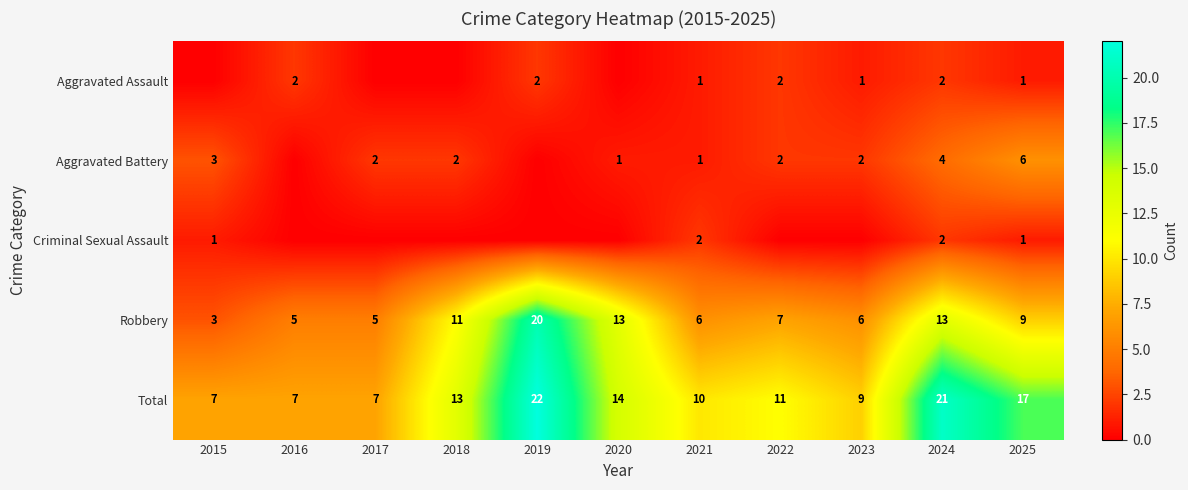

What is the difference between the highest and lowest values at 2024?

19